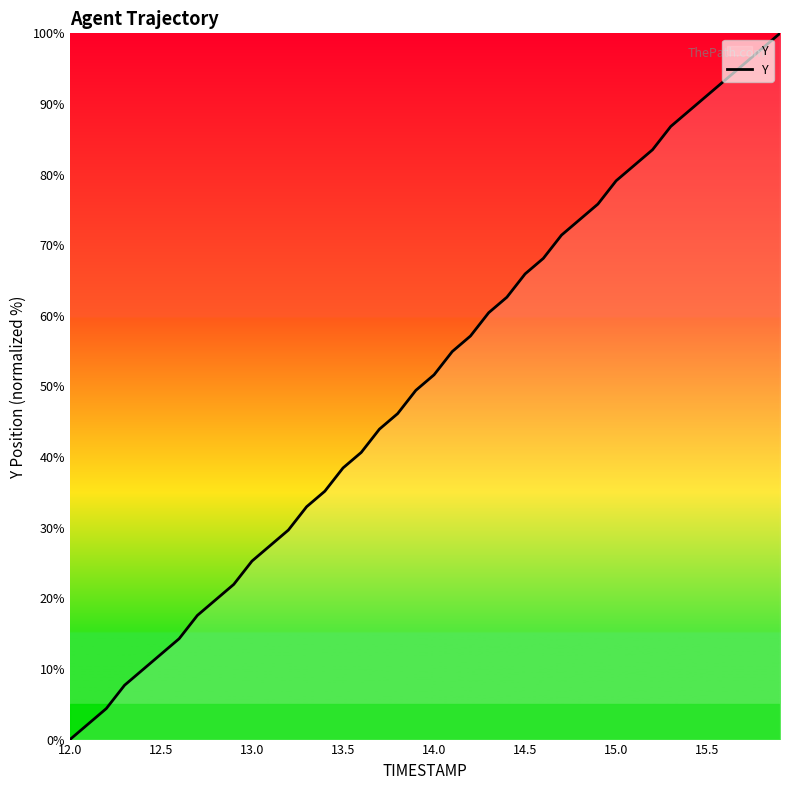

How many values are above zero?

39